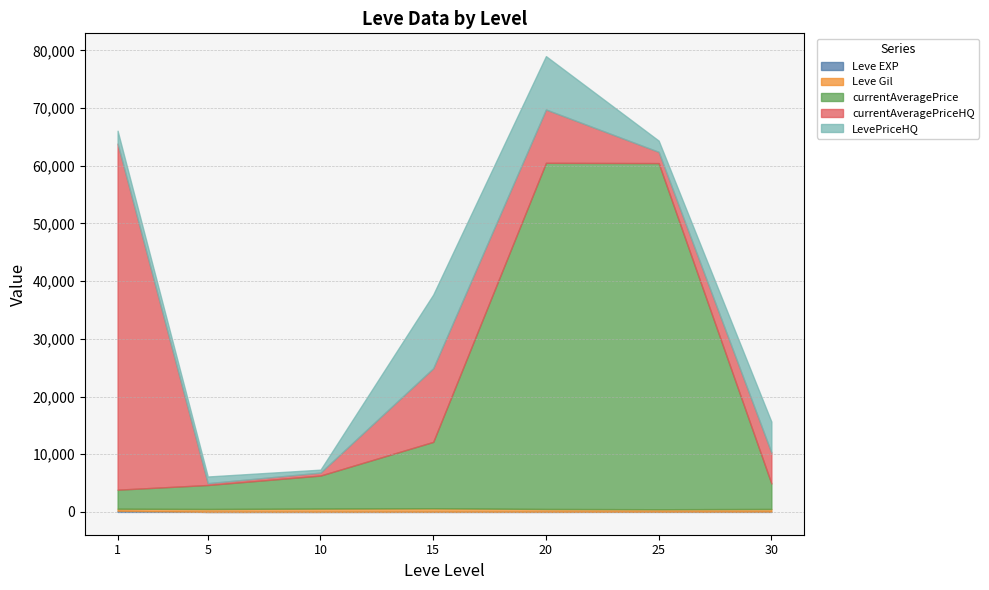

Is the value of Leve EXP at 10 greater than the value of Leve Gil at 15?

No